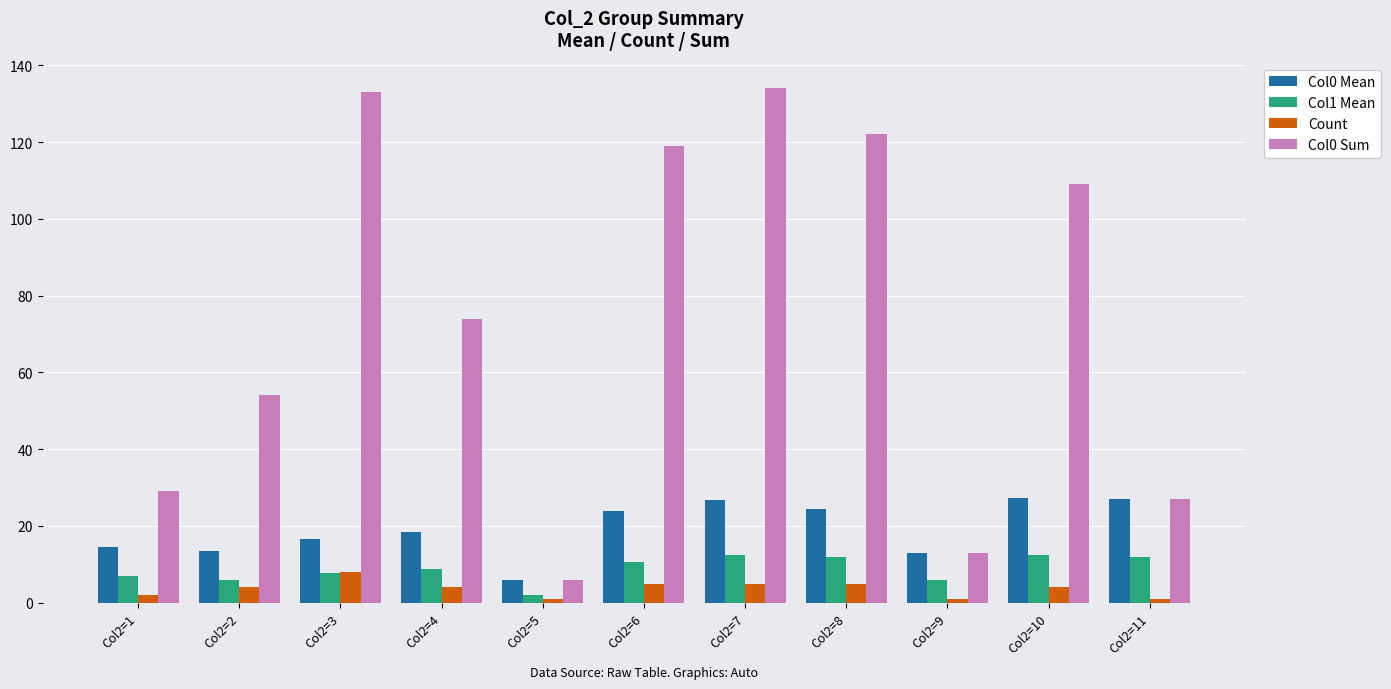

Is it true that Col0 Sum equals 177.3 at Col2=10?

False